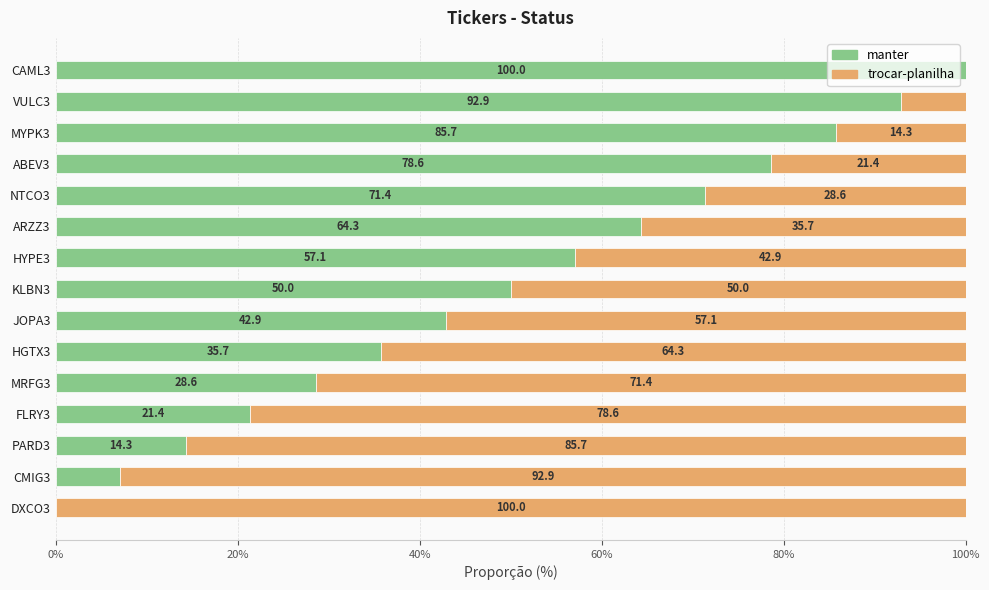

At which label does manter reach its peak?

CAML3